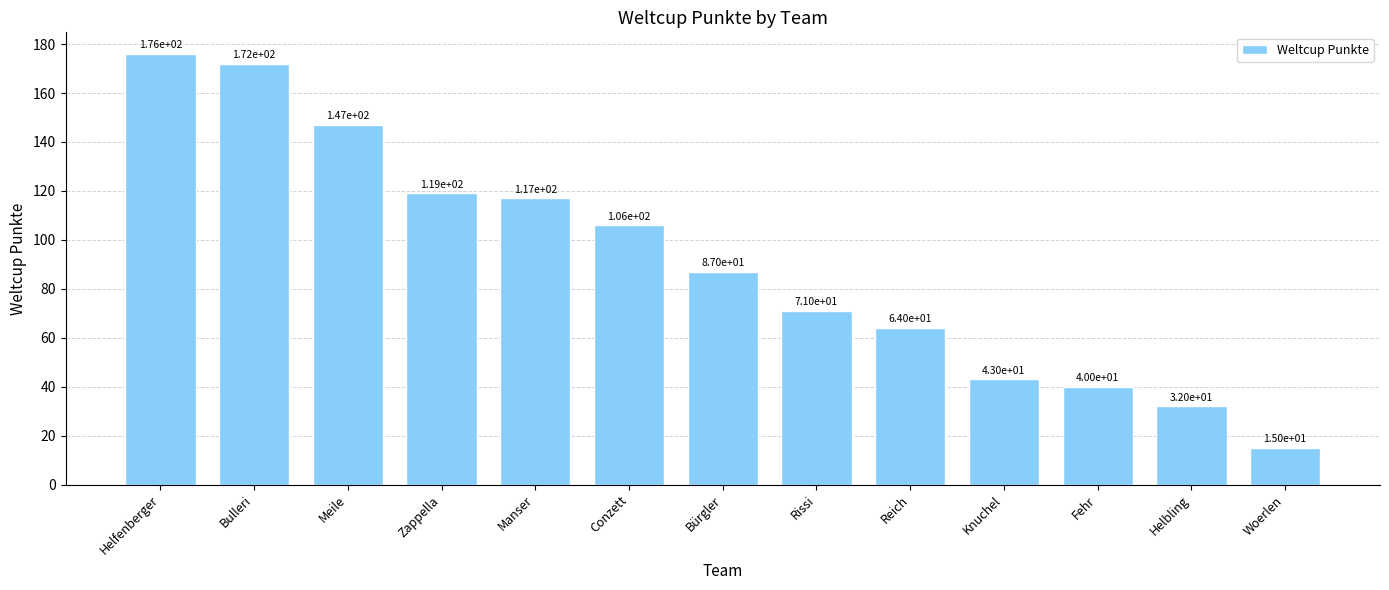

Does the chart contain any negative values?

No